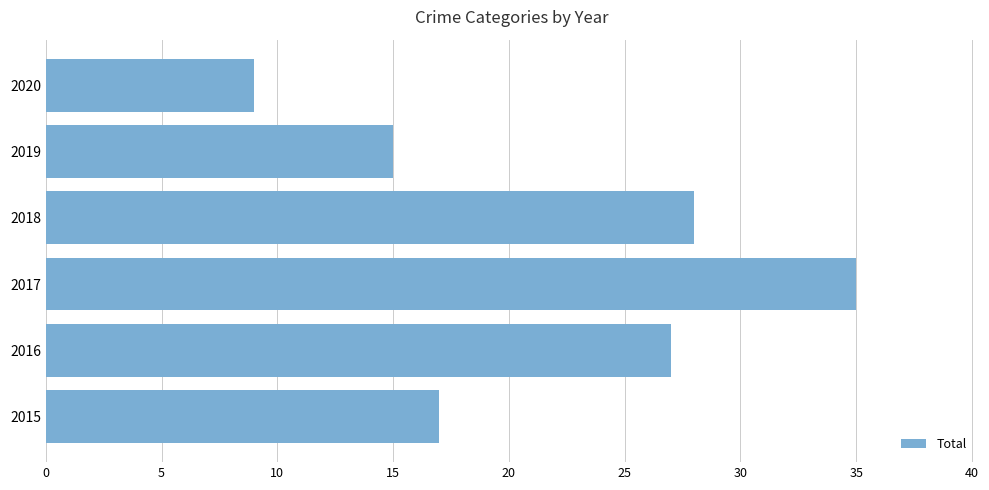

The value at 2015 is 12. True or false?

False